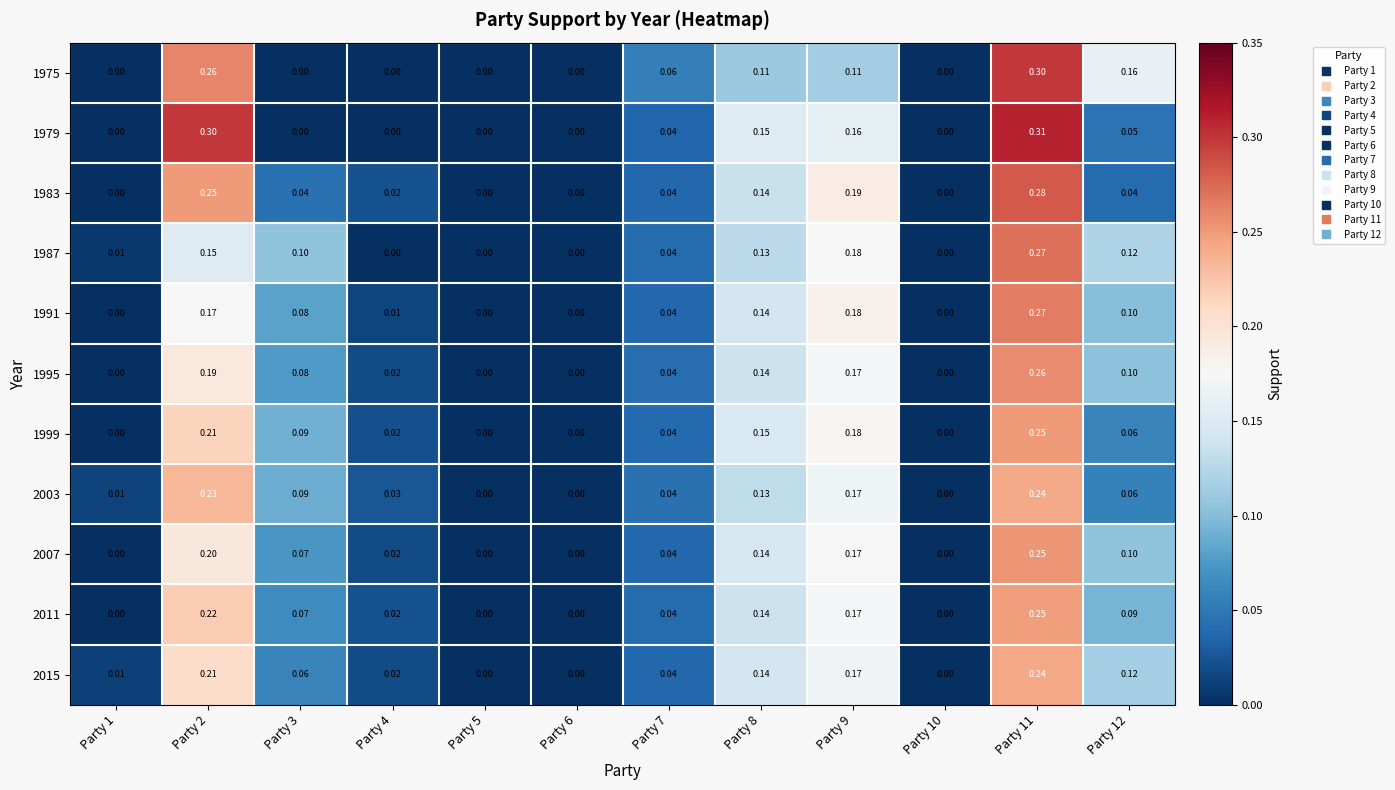

Is the value of 1975 at Party 9 greater than the value of 2015 at Party 4?

Yes